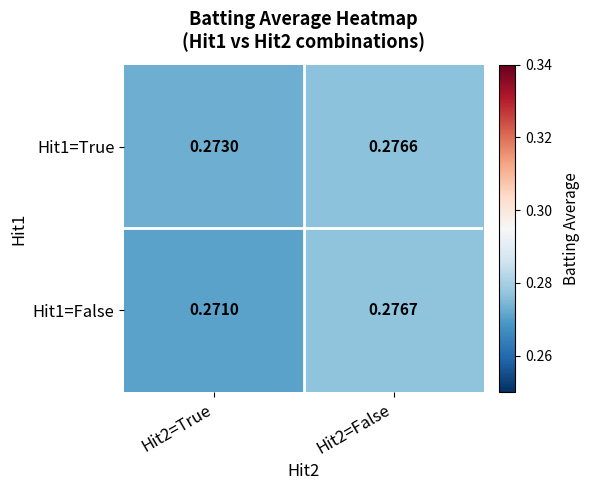

Count the number of categories in the chart.

2